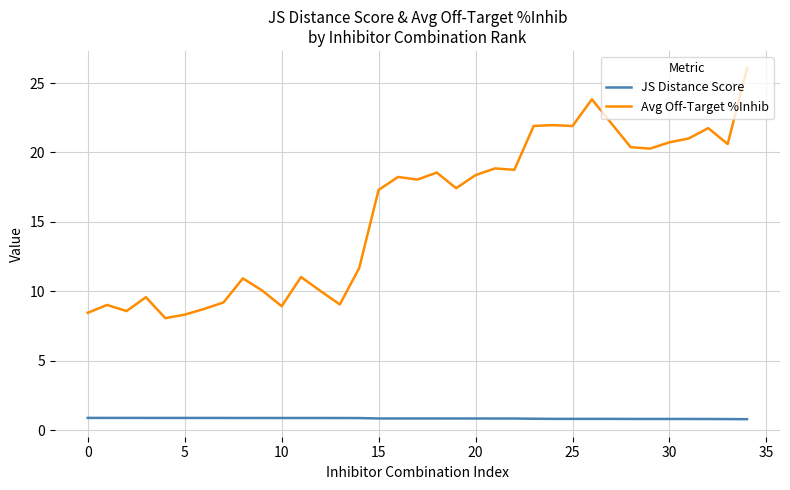

Which series has the largest total across all categories?

Avg Off-Target %Inhib